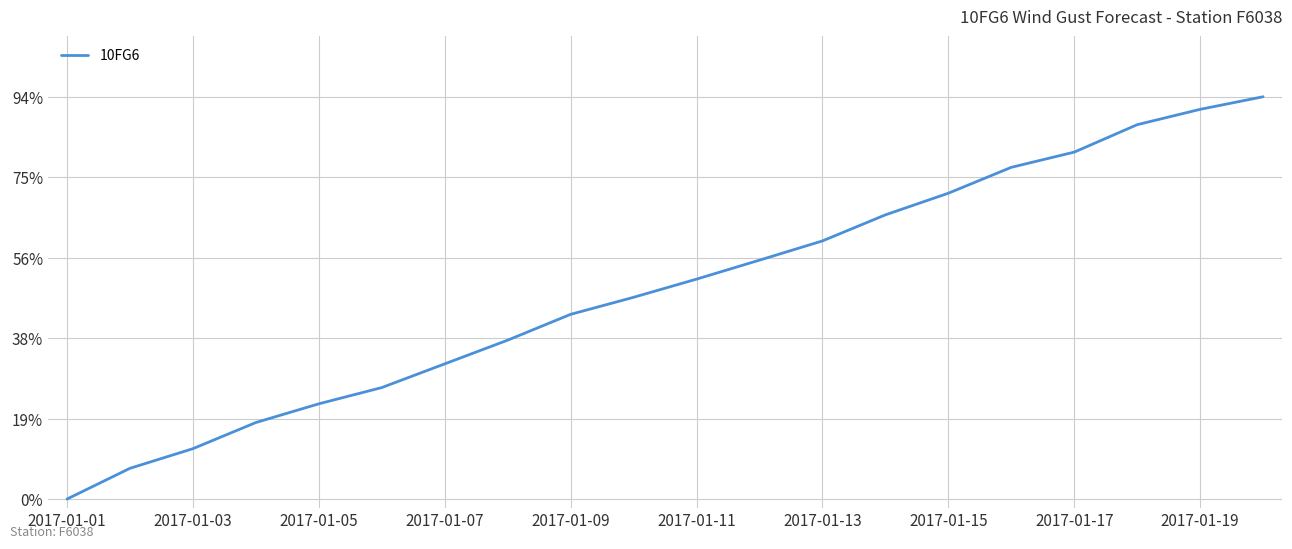

Does the chart have visible grid lines?

Yes